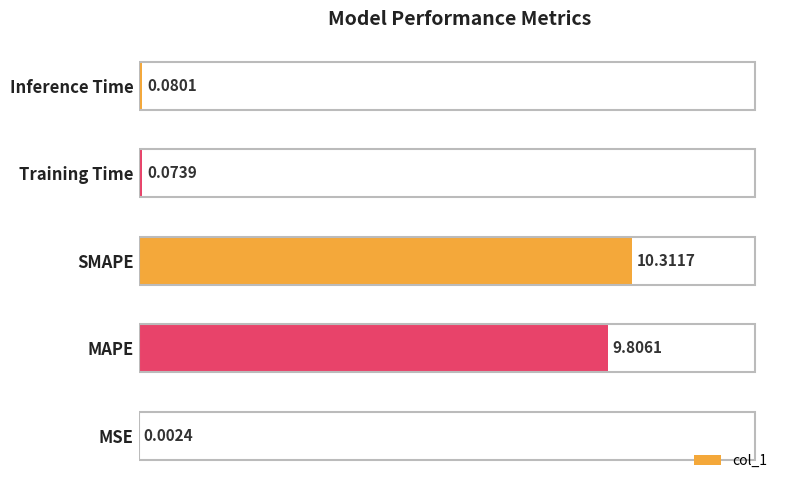

Where is the data nearest to the value 5?

MAPE